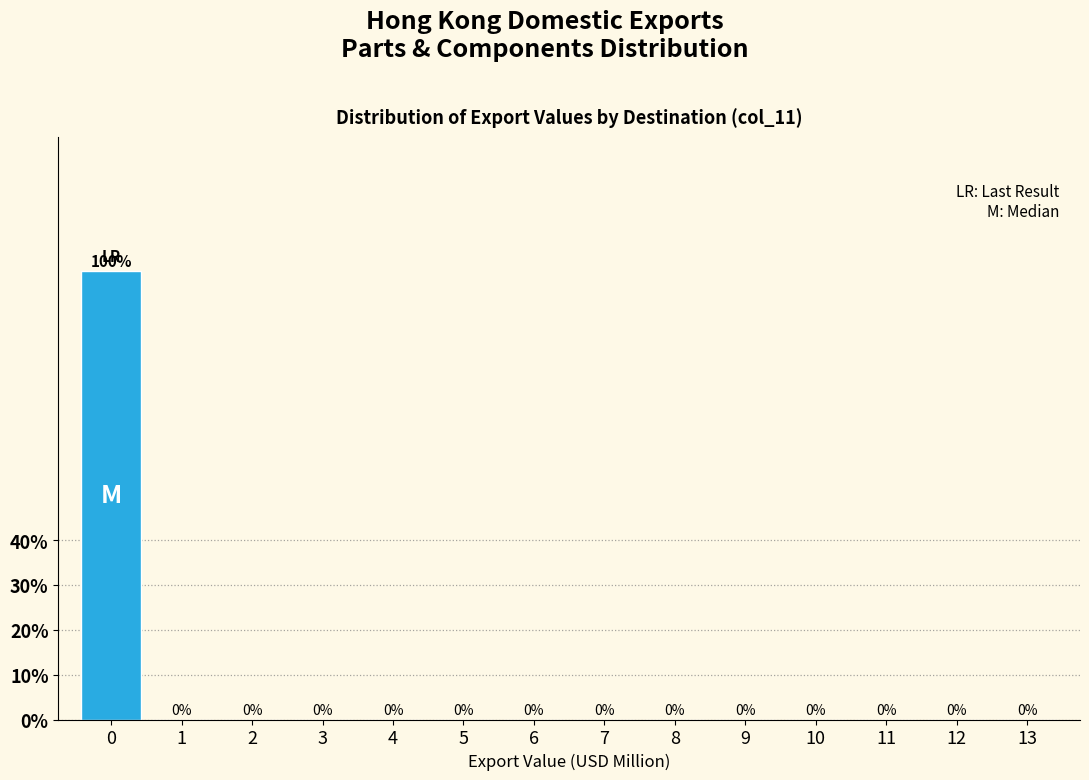

Reading left to right, transcribe this chart: for each bar, give the range it covers on the x-axis and its height.

-0.5 to 0.5: 100
0.5 to 1.5: 0
1.5 to 2.5: 0
2.5 to 3.5: 0
3.5 to 4.5: 0
4.5 to 5.5: 0
5.5 to 6.5: 0
6.5 to 7.5: 0
7.5 to 8.5: 0
8.5 to 9.5: 0
9.5 to 10.5: 0
10.5 to 11.5: 0
11.5 to 12.5: 0
12.5 to 13.5: 0